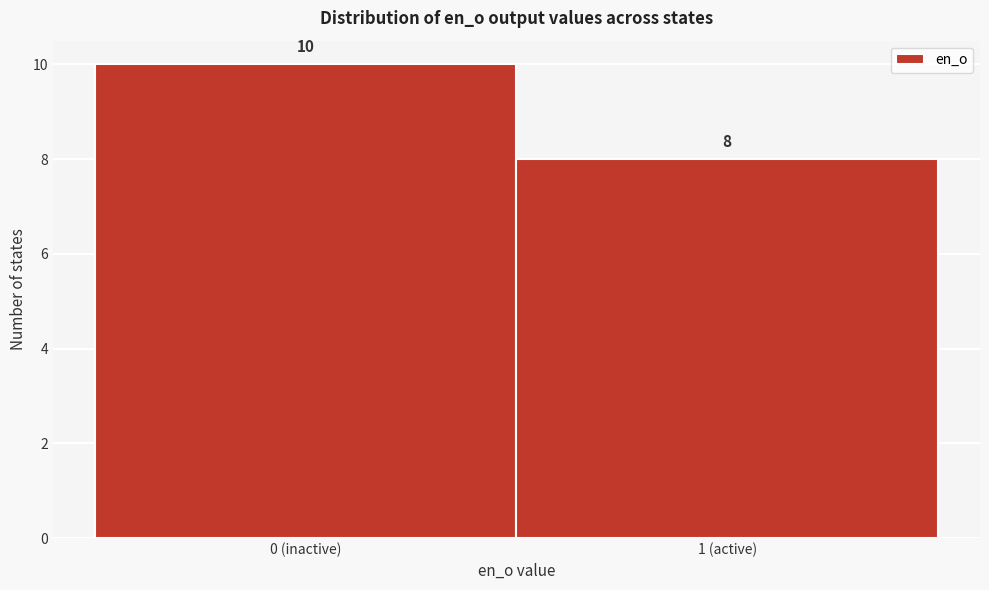

Reading left to right, extract all data points from this chart.

0 (inactive)=10	1 (active)=8